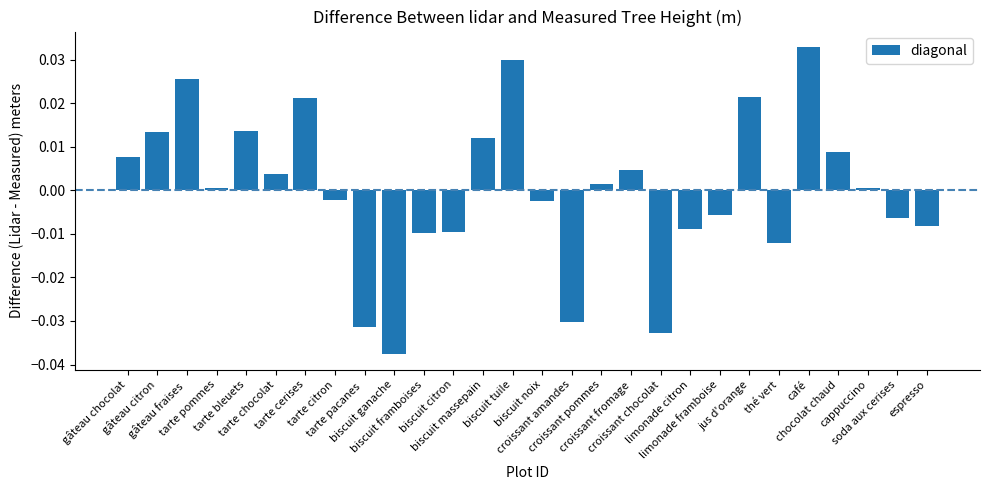

How many bars are there in total?

28